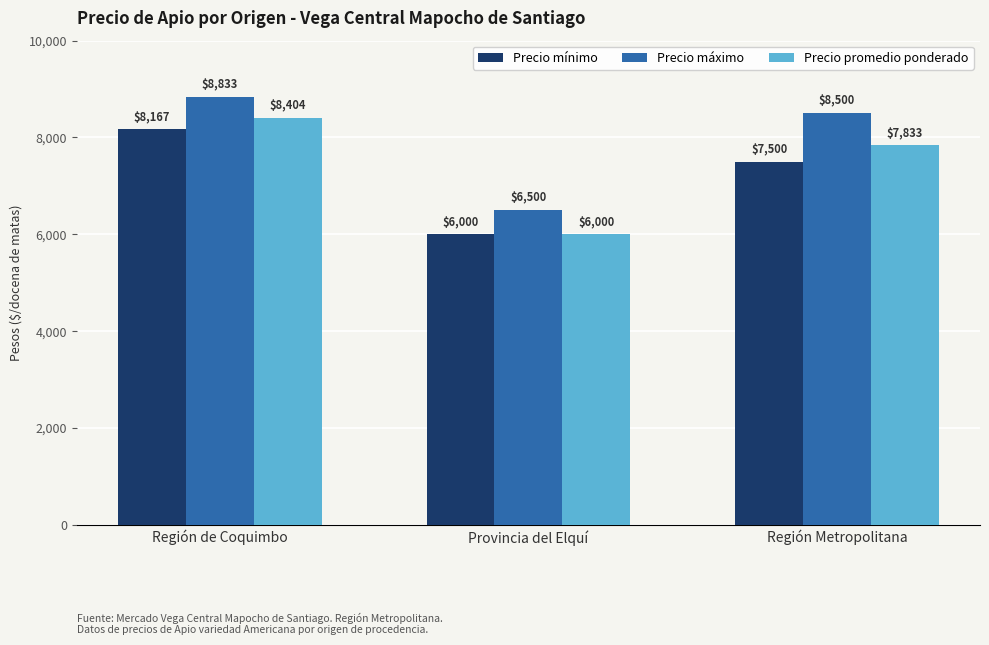

What is the average value of the Precio máximo series?

7944